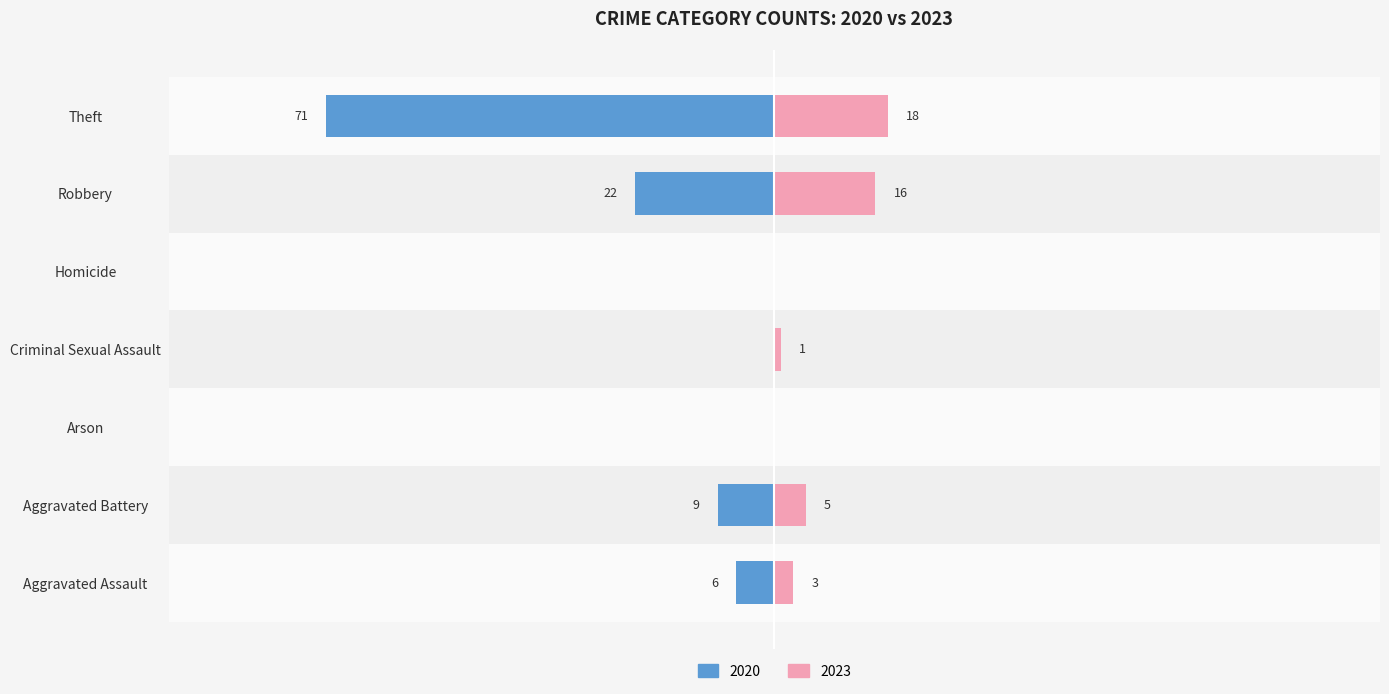

What is the sum of the 2020 values at Robbery and Theft?

-93